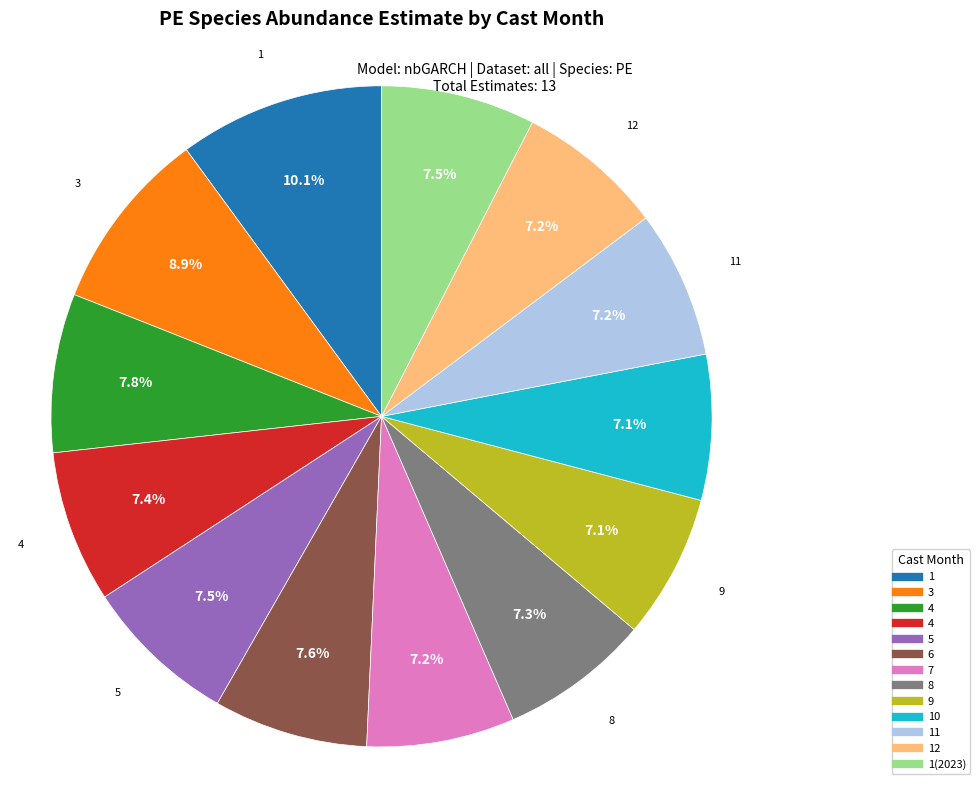

To the nearest percent, what is the difference between the largest and smallest slice percentages?

3%